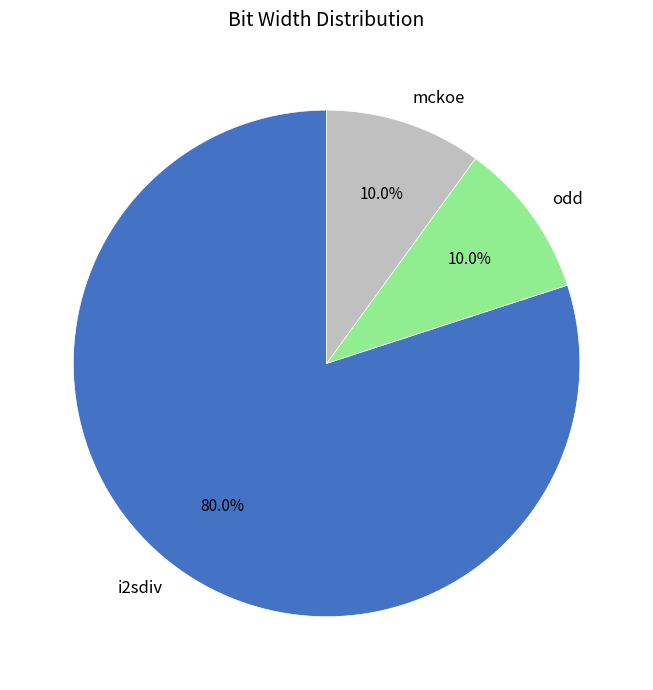

How many slices are in this pie chart?

3